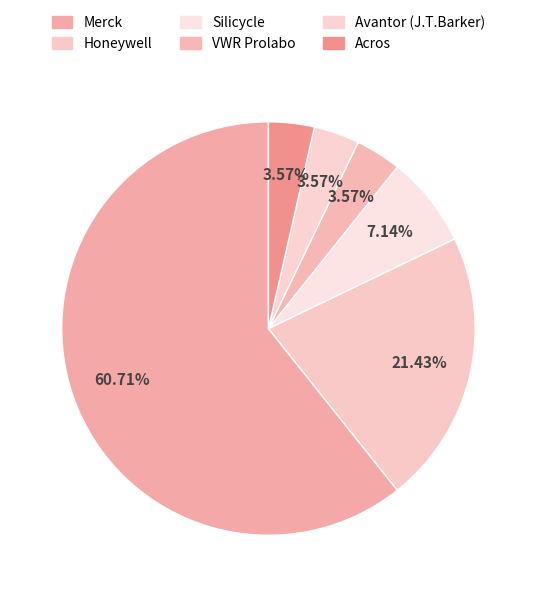

How many slices are in this pie chart?

6